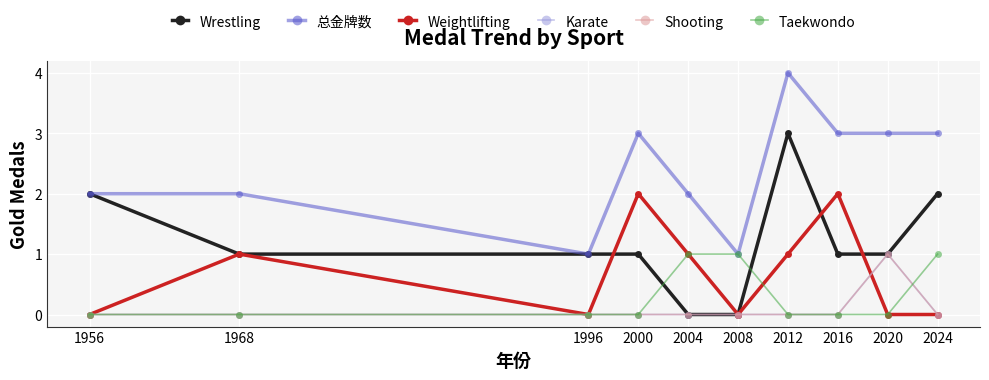

True or false: Karate has a value of 1 at 1968.

False